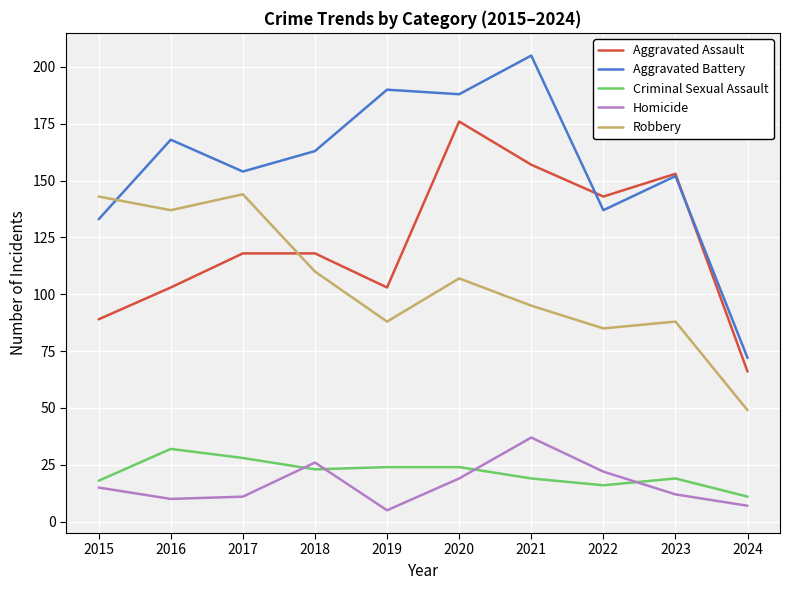

Reading right to left, what are all the values shown in this chart?

Aggravated Assault: 2024=66	2023=153	2022=143	2021=157	2020=176	2019=103	2018=118	2017=118	2016=103	2015=89
Aggravated Battery: 2024=72	2023=152	2022=137	2021=205	2020=188	2019=190	2018=163	2017=154	2016=168	2015=133
Criminal Sexual Assault: 2024=11	2023=19	2022=16	2021=19	2020=24	2019=24	2018=23	2017=28	2016=32	2015=18
Homicide: 2024=7	2023=12	2022=22	2021=37	2020=19	2019=5	2018=26	2017=11	2016=10	2015=15
Robbery: 2024=49	2023=88	2022=85	2021=95	2020=107	2019=88	2018=110	2017=144	2016=137	2015=143